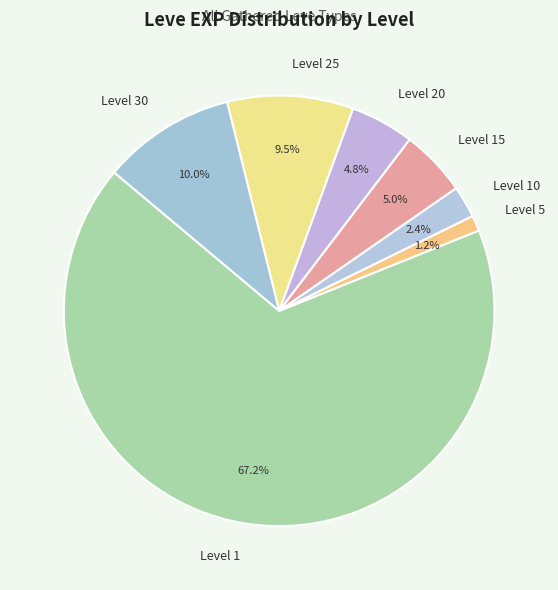

Count the number of slices in the pie.

7